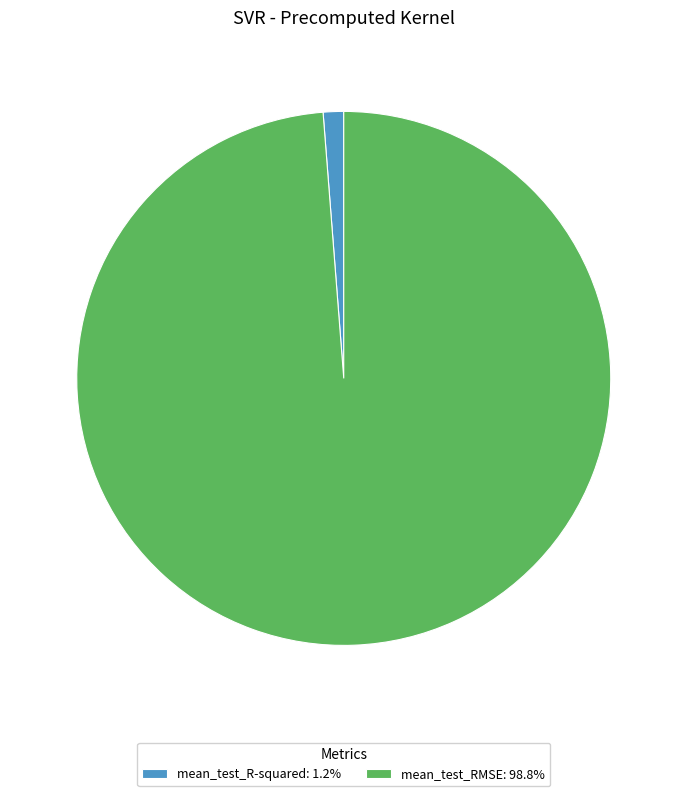

Is the sum of mean_test_R-squared: 1.2% and mean_test_RMSE: 98.8% greater than half?

Yes